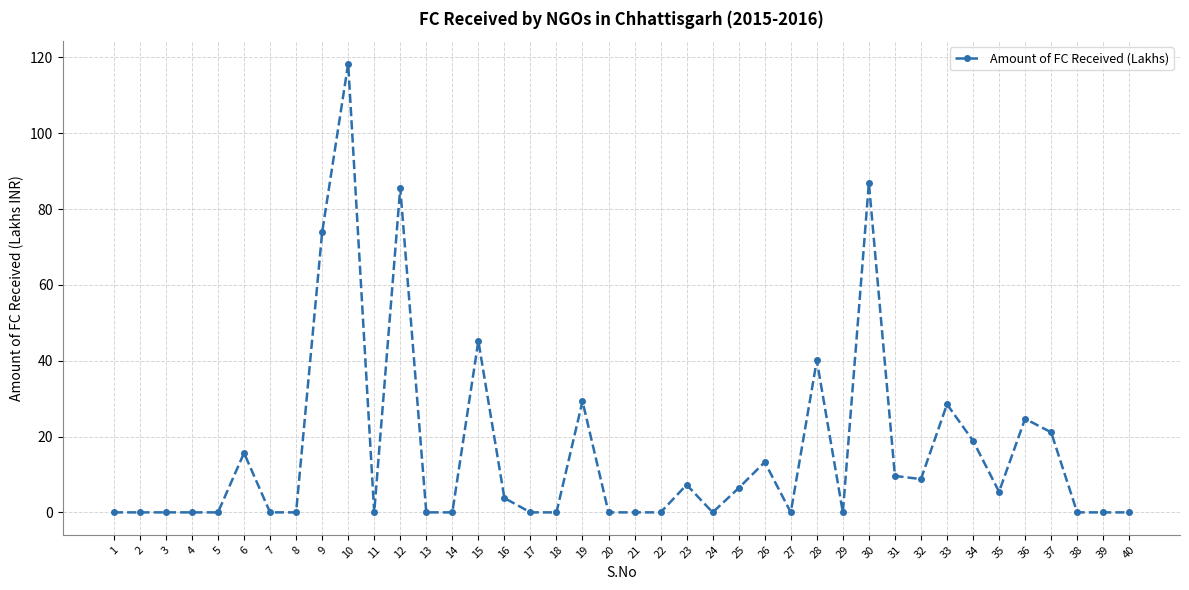

The chart shows a value of -43.1 at 11. True or false?

False